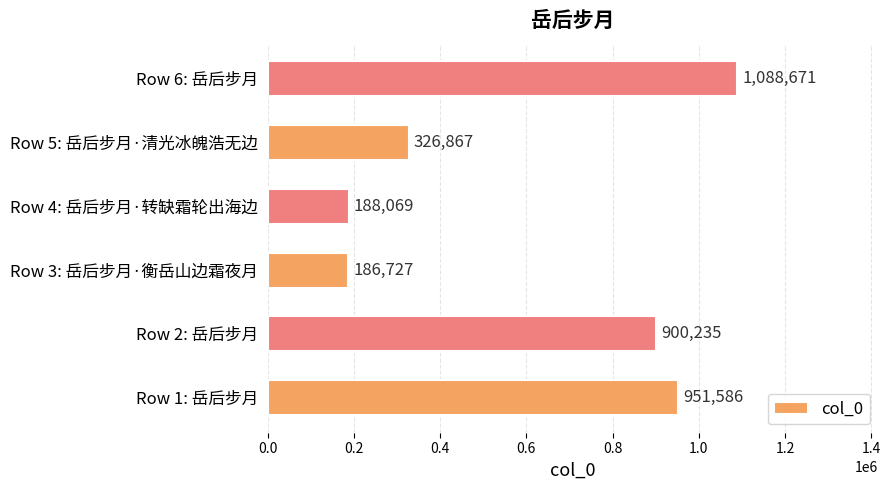

What is the difference between the values at Row 6: 岳后步月 and Row 5: 岳后步月·清光冰魄浩无边?

761804